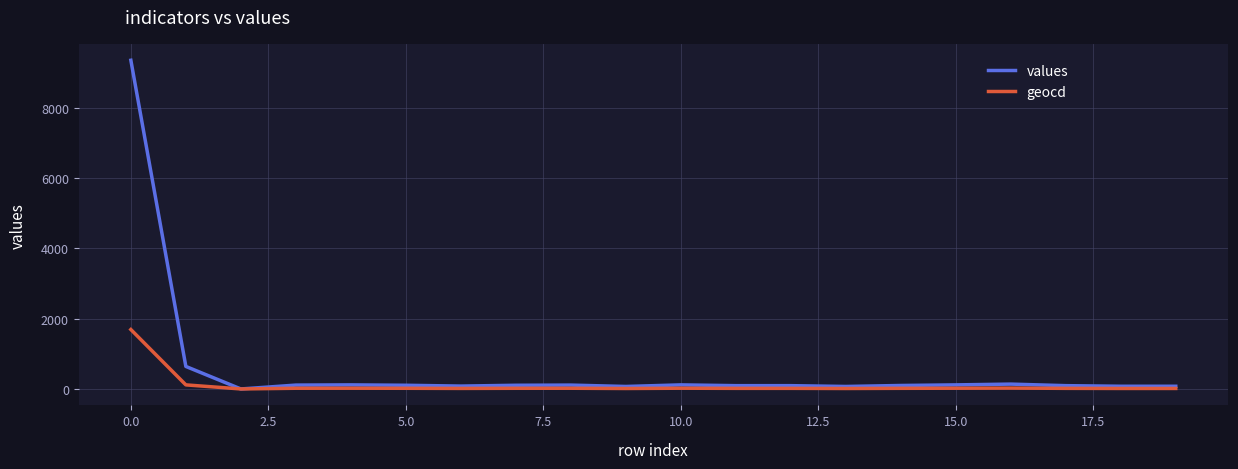

Which series has the largest range (max minus min)?

values